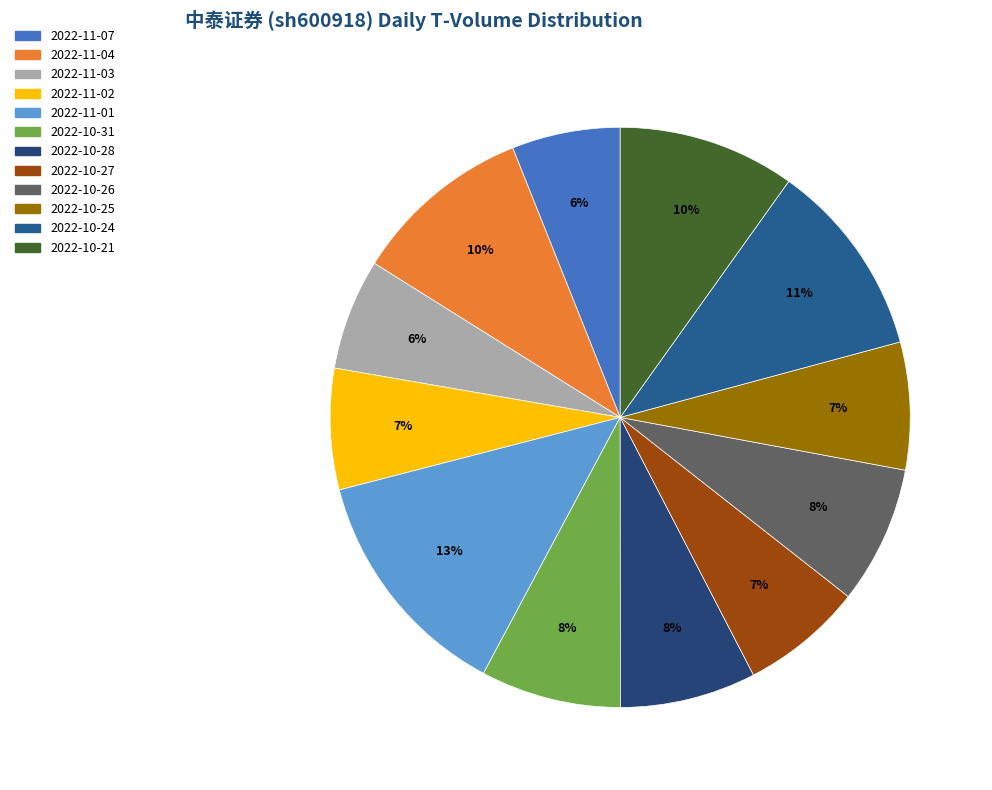

To the nearest percent, what is the combined percentage of 2022-11-03 and 2022-11-07?

12%